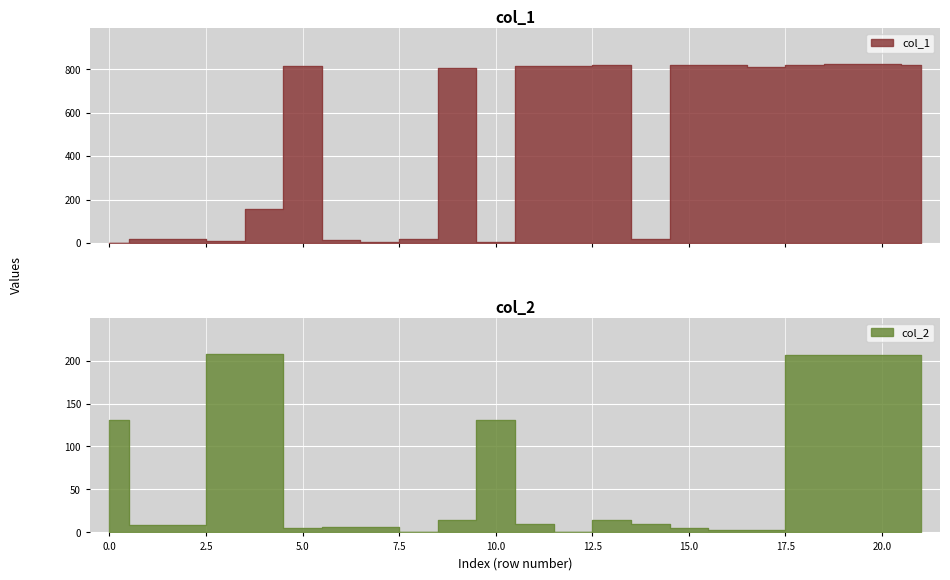

True or false: col_2 has a value of 2 at 12.

False